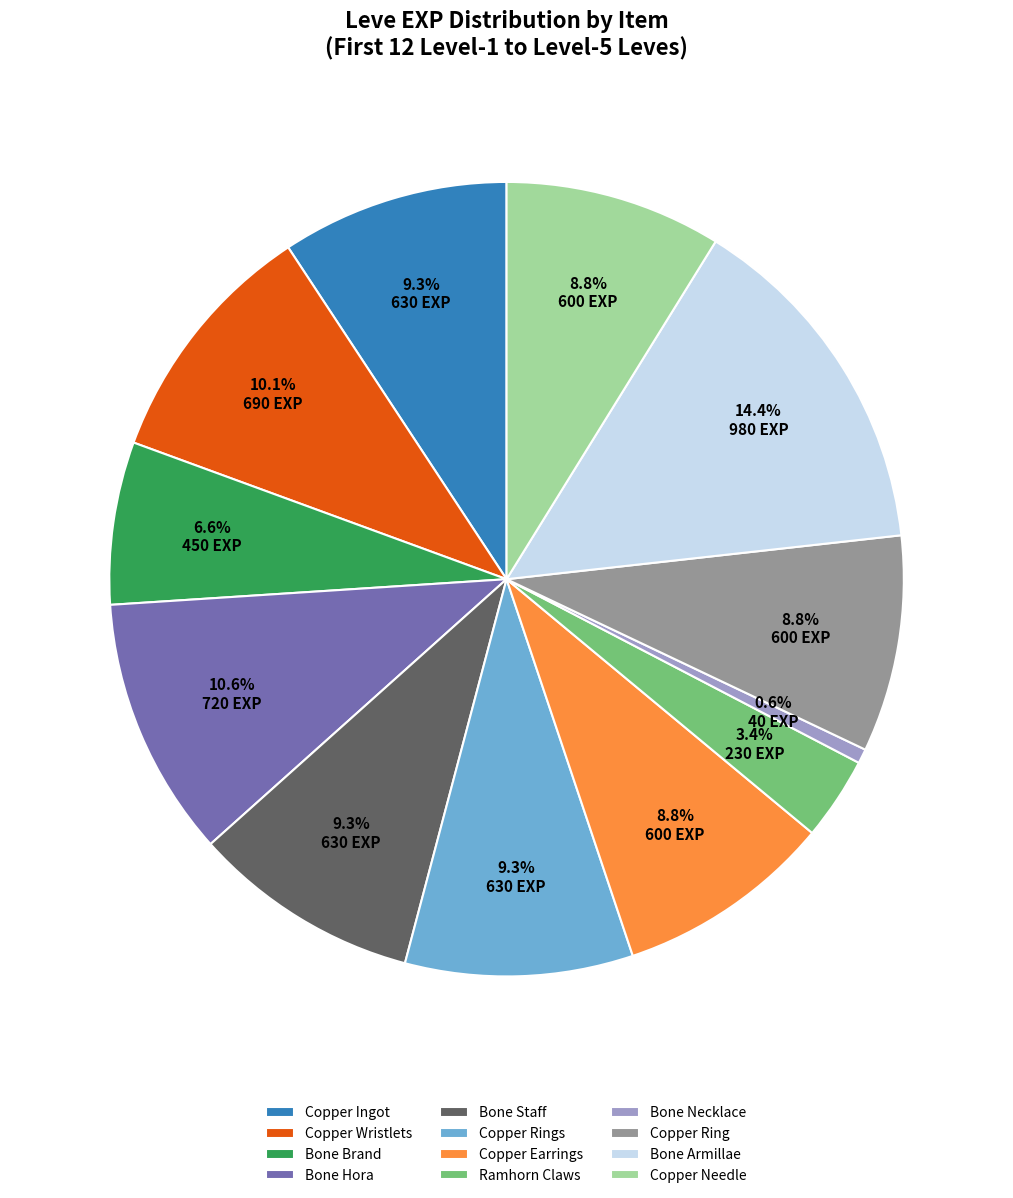

Is there any slice that represents more than half of the pie?

No